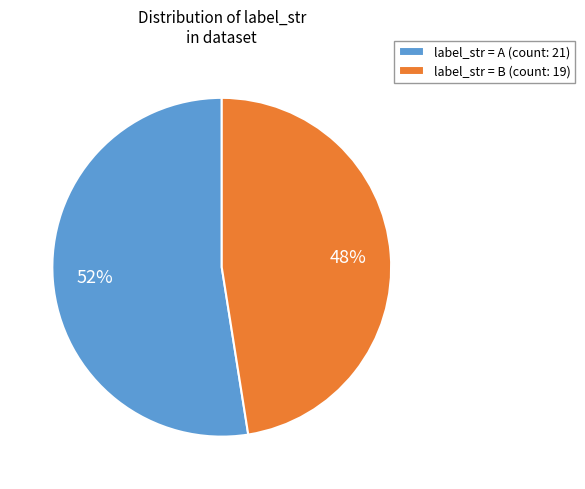

Between label_str = B (count: 19) and label_str = A (count: 21), which is larger?

label_str = A (count: 21)